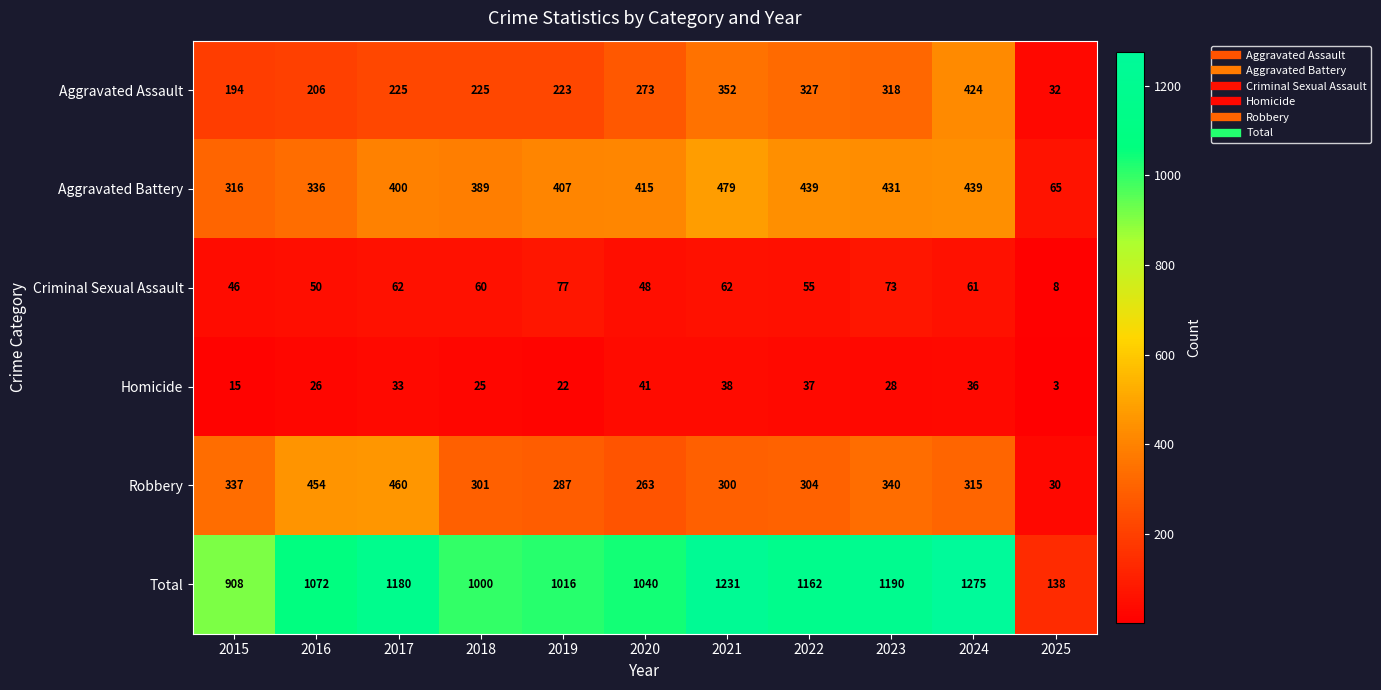

How many distinct data groups are displayed?

6